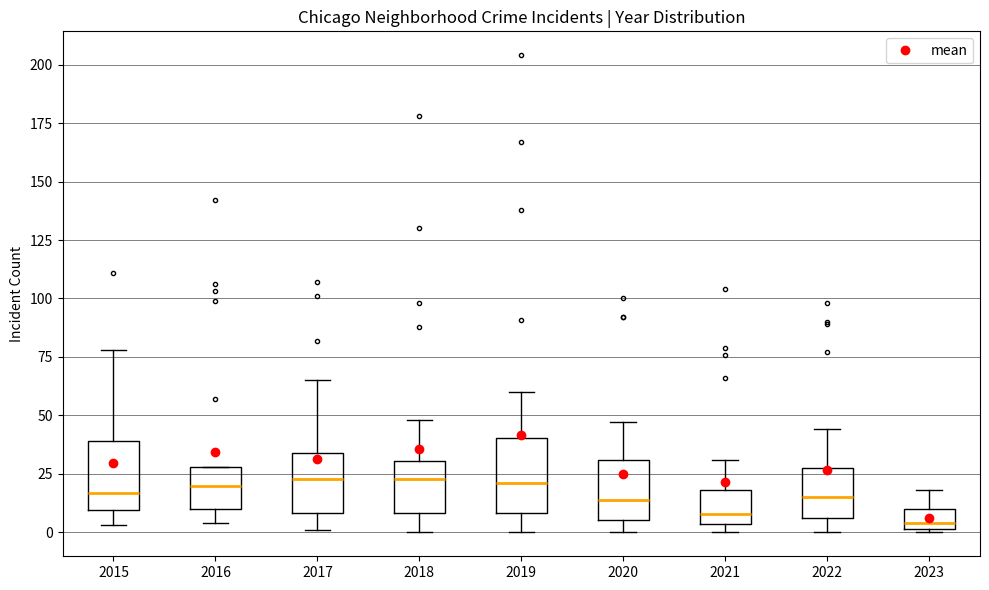

Where does the upper whisker of the box at x = 2021 end on the y-axis? The values are not printed on the chart, so give them approximately, as read against the axis.

30